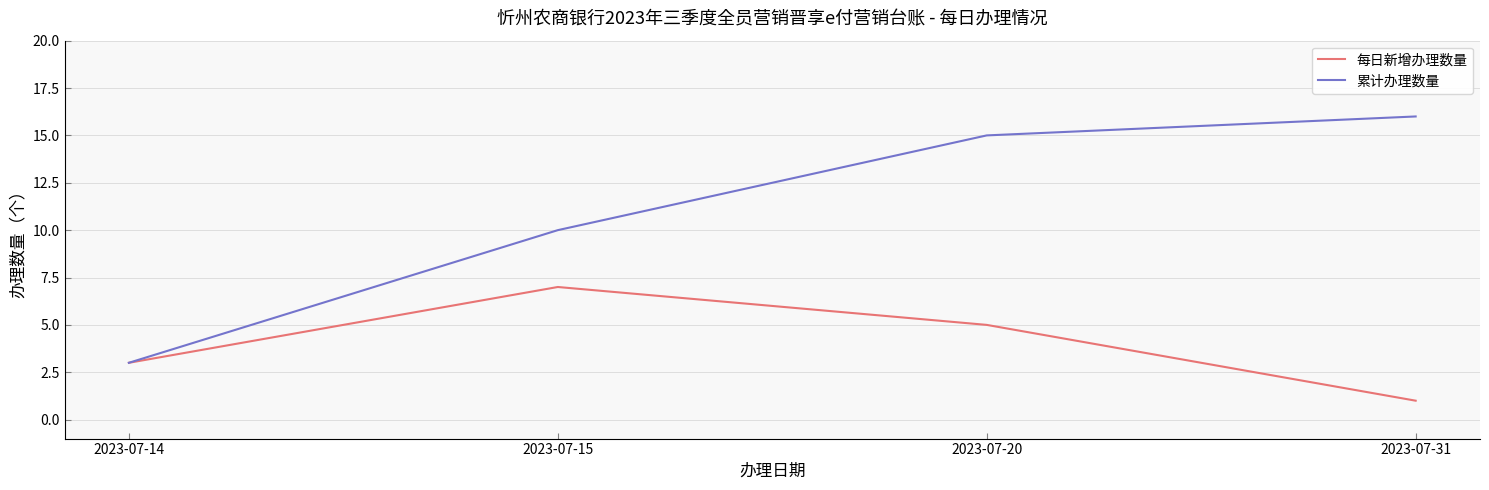

Rank the series by their maximum value, from highest to lowest.

累计办理数量, 每日新增办理数量